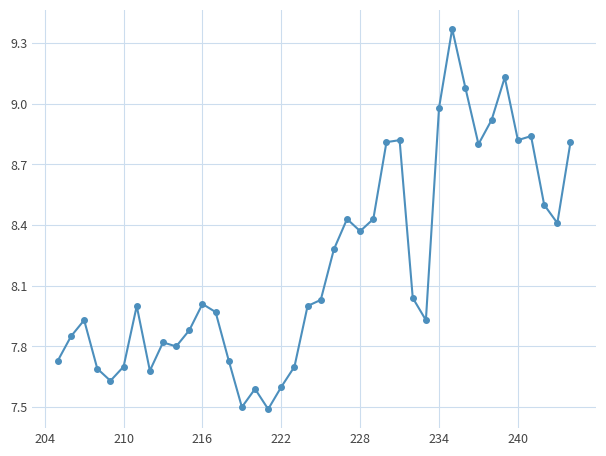

What is the minimum value shown in the chart?

7.5